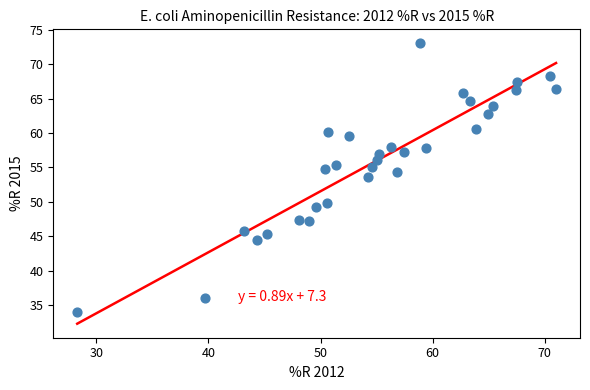

What is the range of X values (max minus min)?

42.7